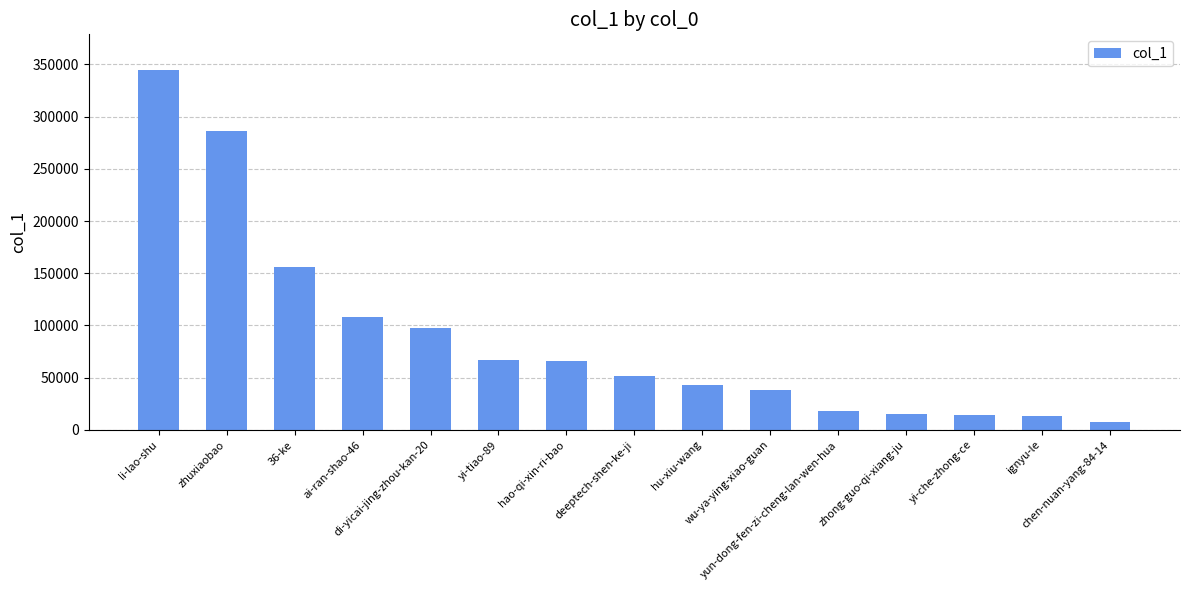

At which label is the value closest to 175926?

36-ke